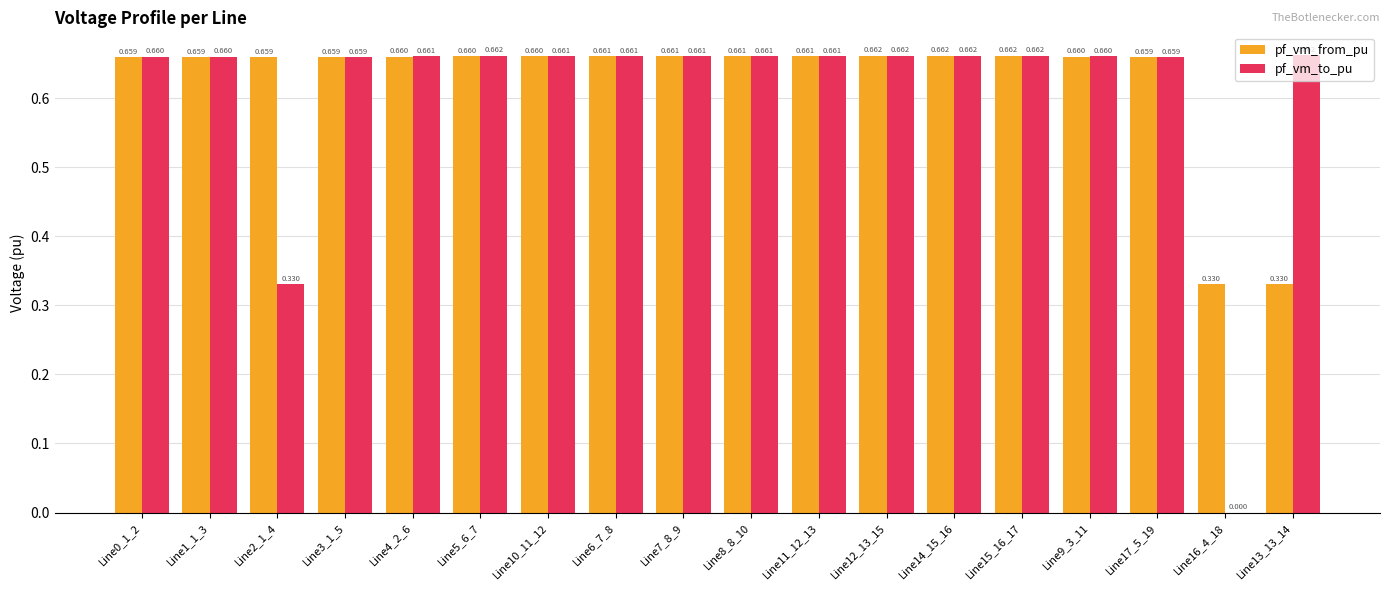

Between Line2_1_4 and Line17_5_19, which series saw the biggest shift?

pf_vm_to_pu